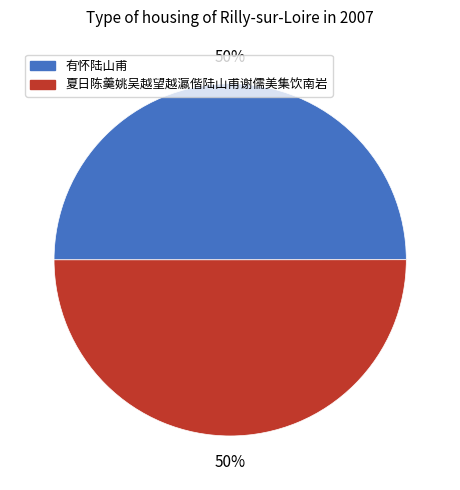

To the nearest percent, what portion does 夏日陈羹姚吴越望越瀛偕陆山甫谢儒美集饮南岩 represent?

50%